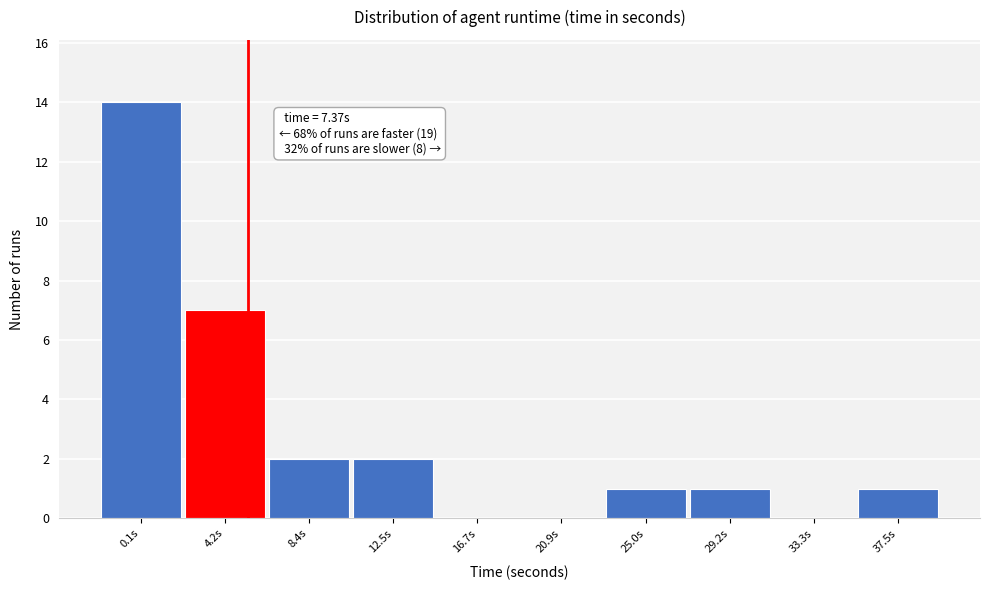

Reading left to right, what are all the values shown in this chart?

0.1s=14	4.2s=7	8.4s=2	12.5s=2	16.7s=0	20.9s=0	25.0s=1	29.2s=1	33.3s=0	37.5s=1